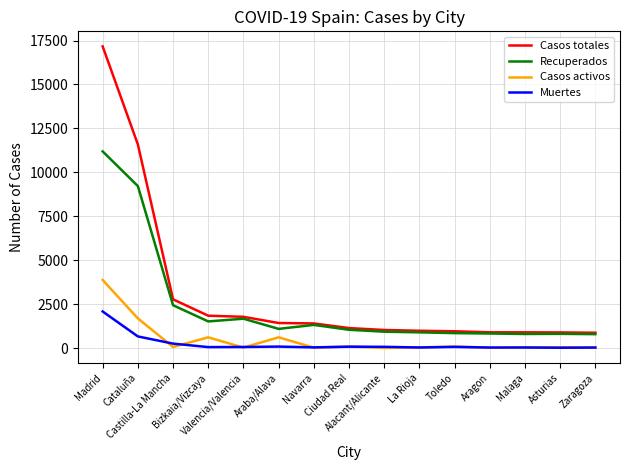

What is the maximum value for Recuperados?

11194